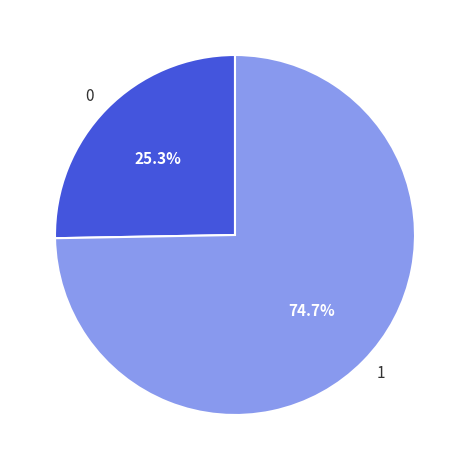

Is there any slice that represents more than half of the pie?

Yes